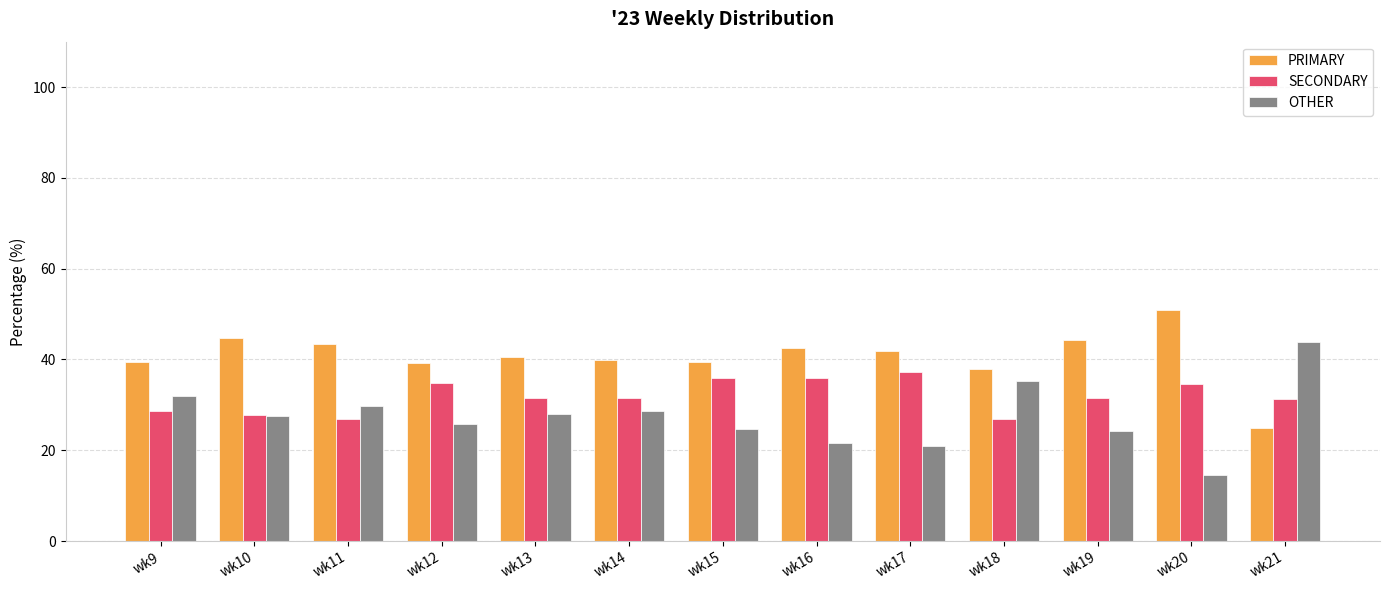

Which category has the highest value in the PRIMARY series?

wk20